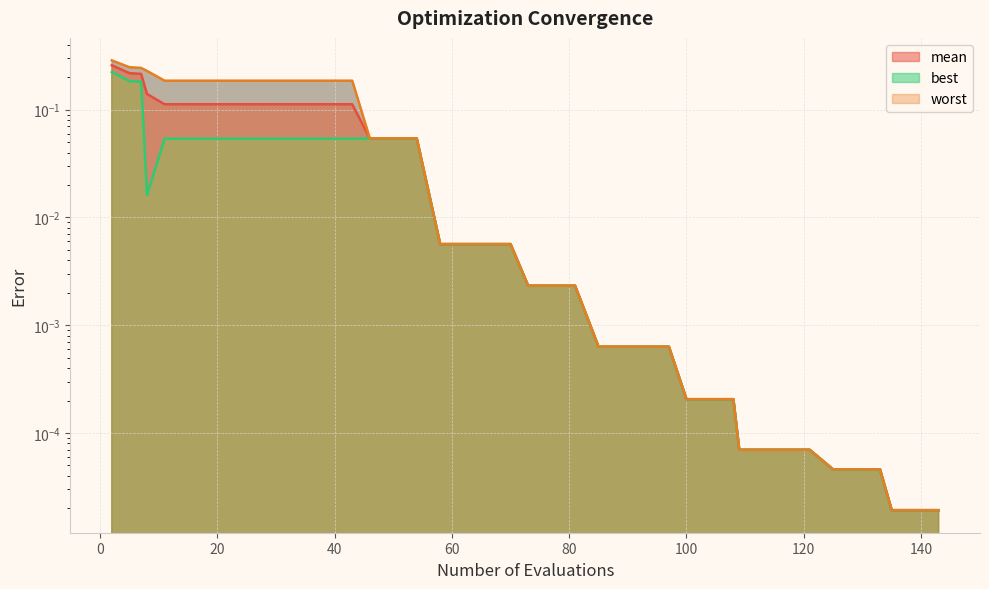

Between 70 and 62, which is larger?

70